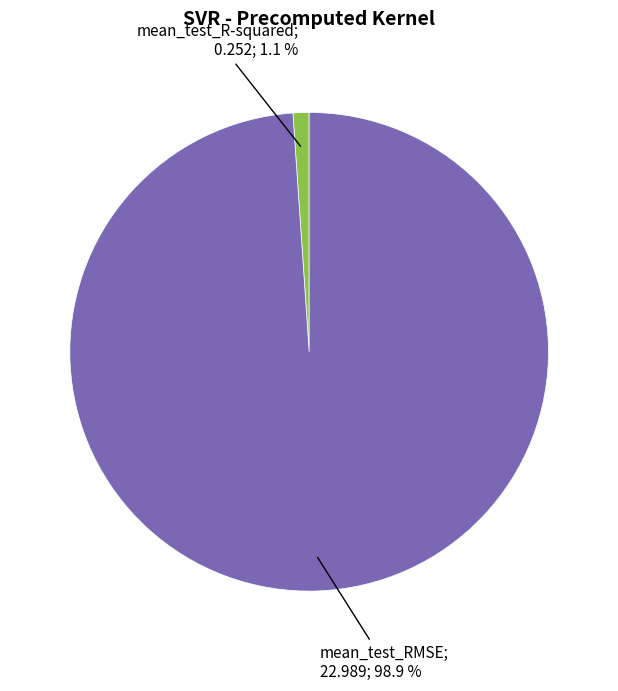

Is there a majority slice in this chart?

Yes